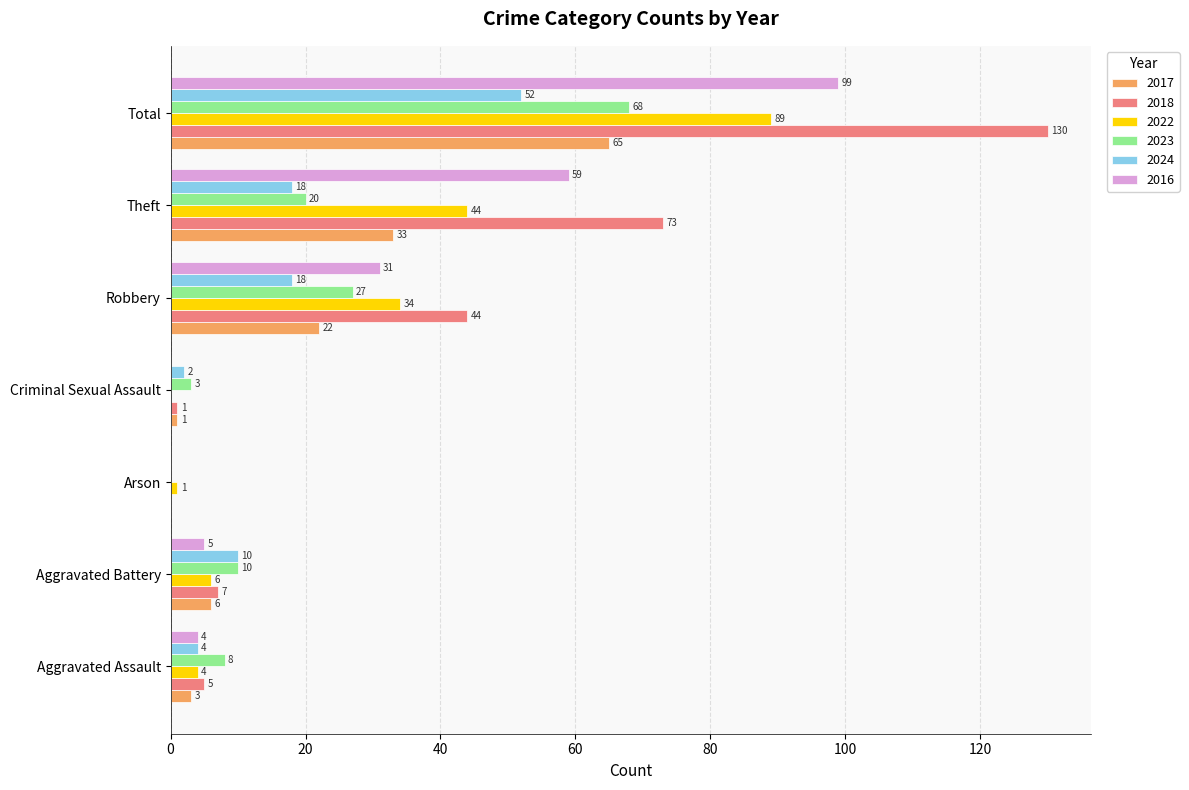

What is the total value across all series at Criminal Sexual Assault?

7